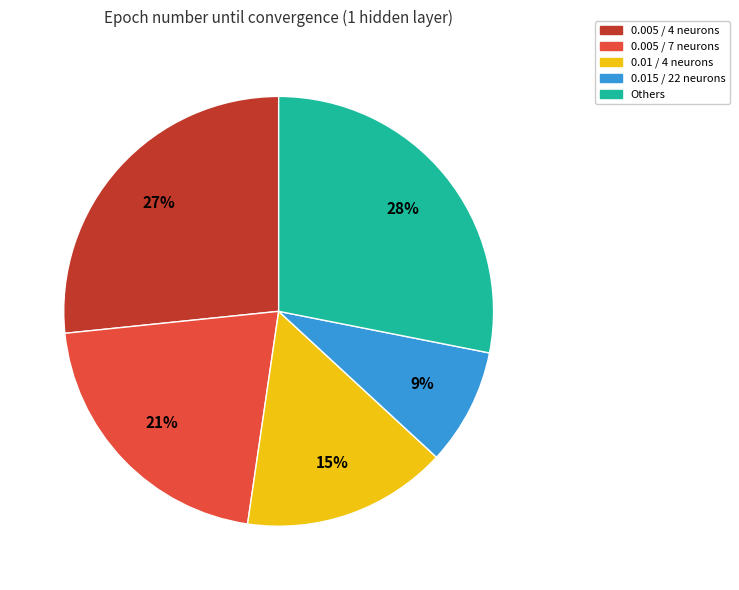

Does any single category account for the majority?

No